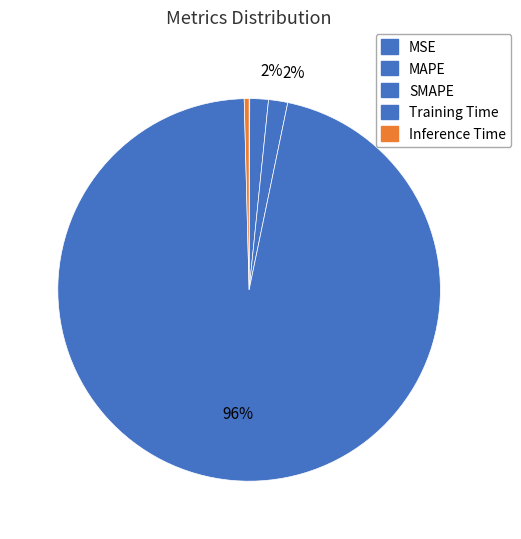

Which slice is the largest?

Training Time